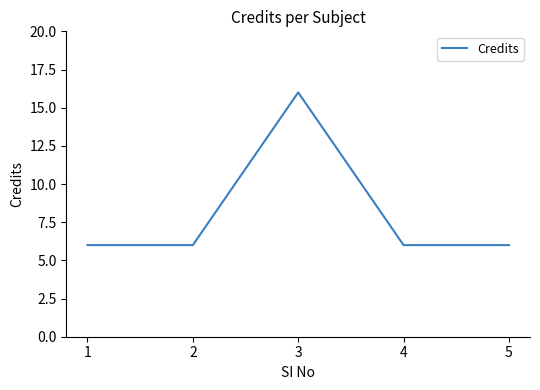

True or false: there are more than 1 points higher than both neighbors.

False